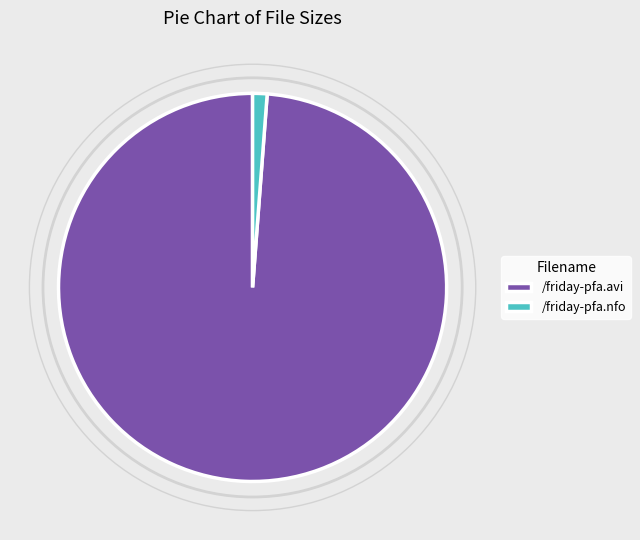

Is there a majority slice in this chart?

Yes